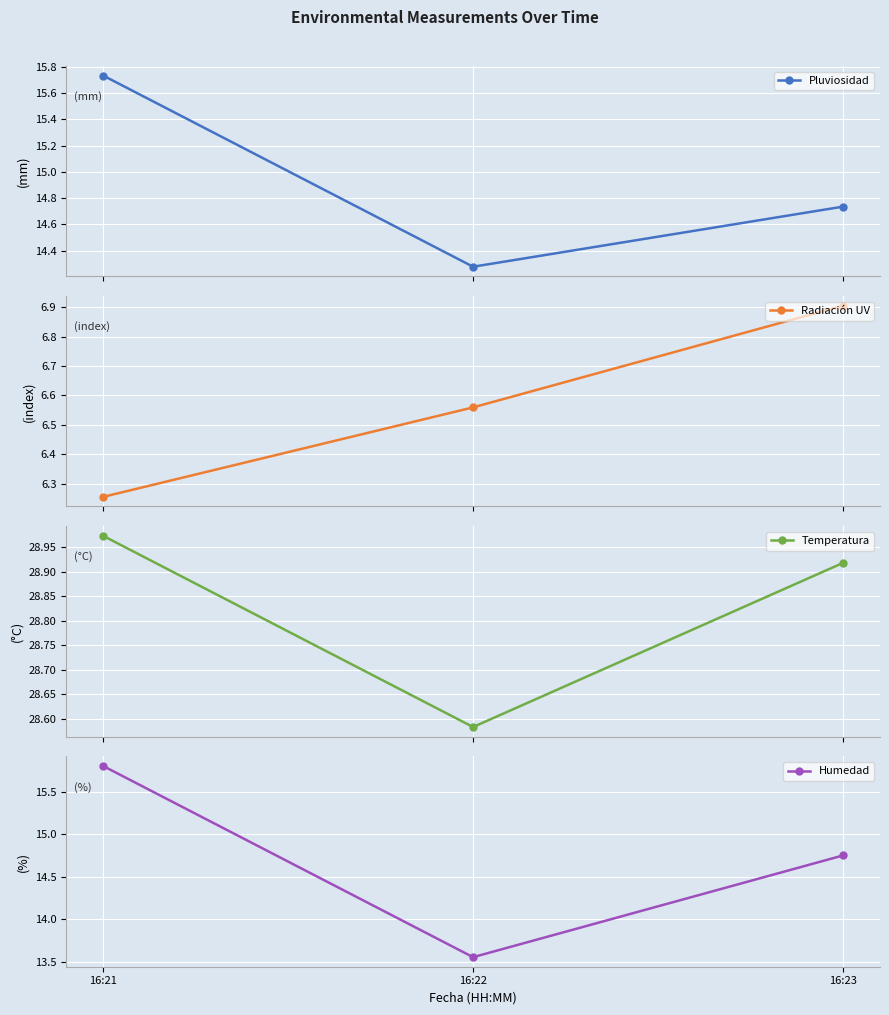

What is the smallest value displayed?

6.3